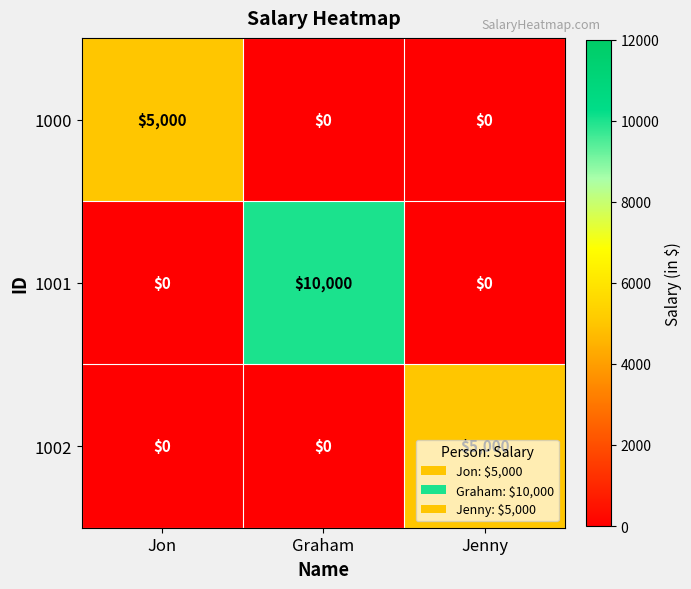

What is the difference between the maximum and second lowest values in the 1001 series?

10000